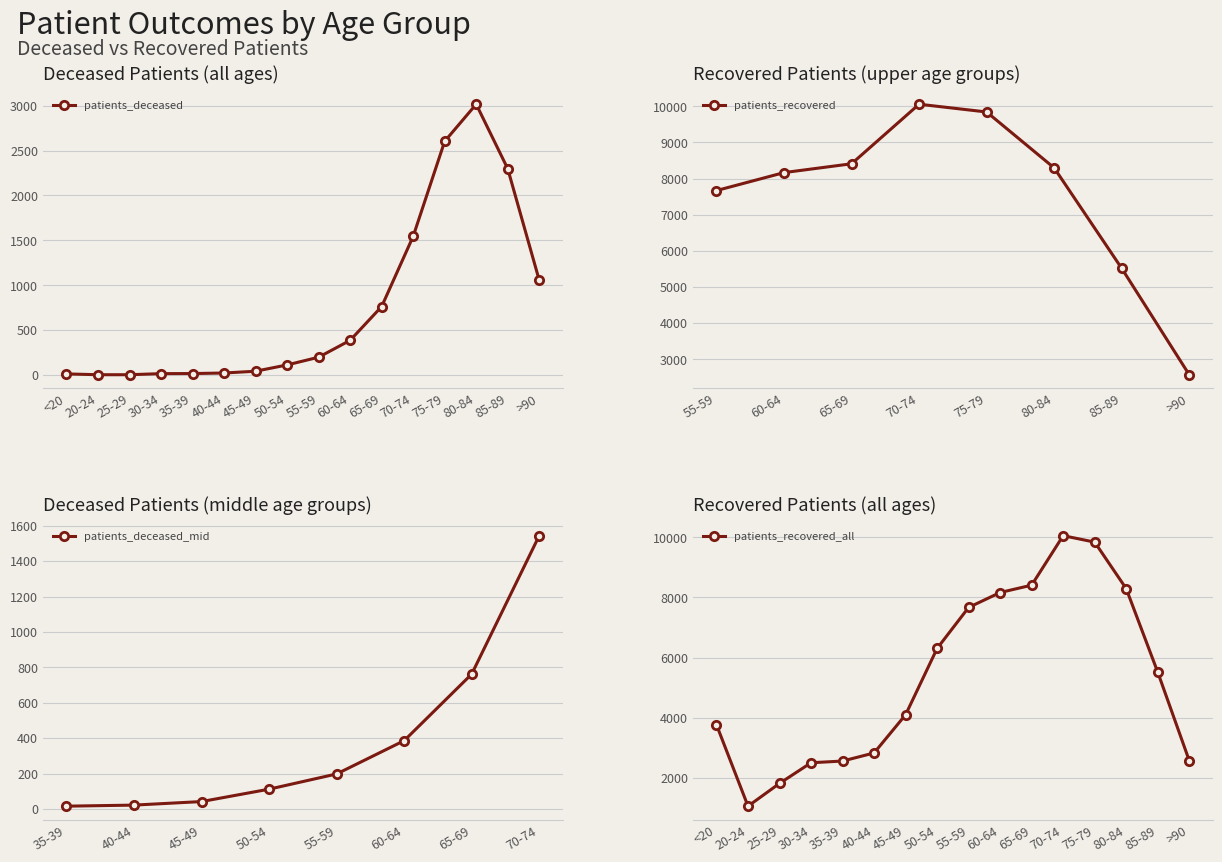

What position from the left is 30-34?

4